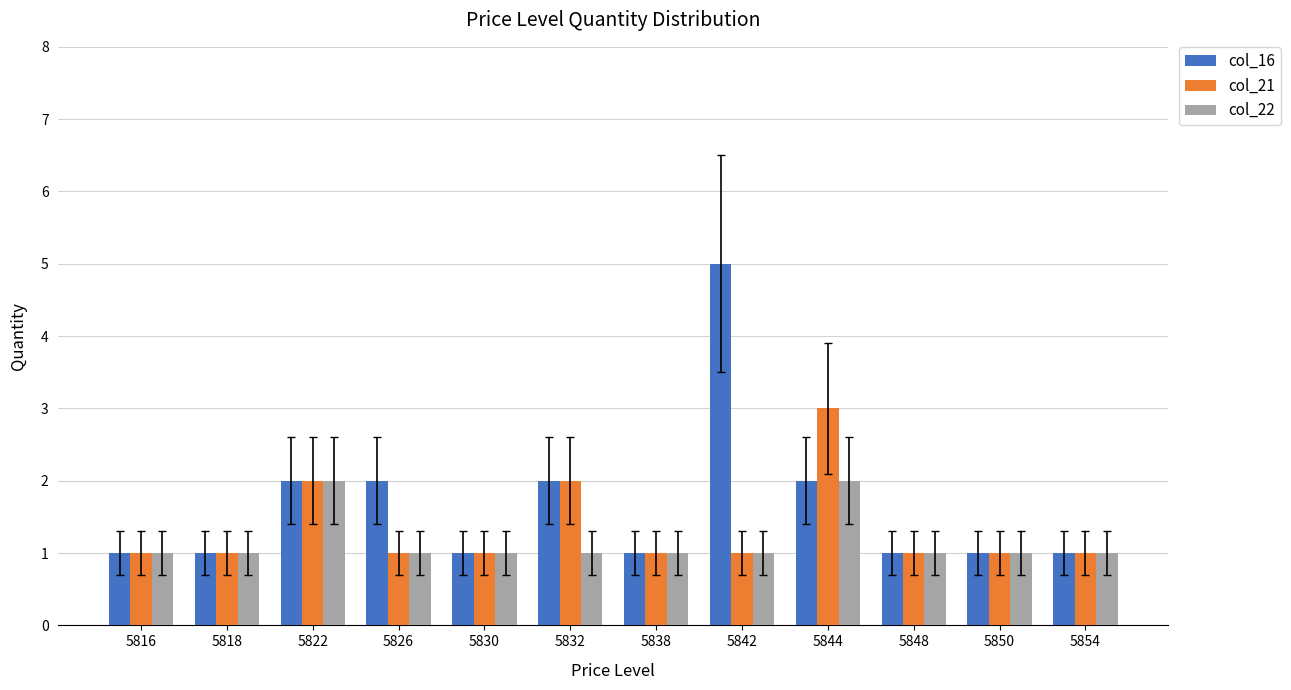

Is it true that col_22 equals 0 at 5830?

False